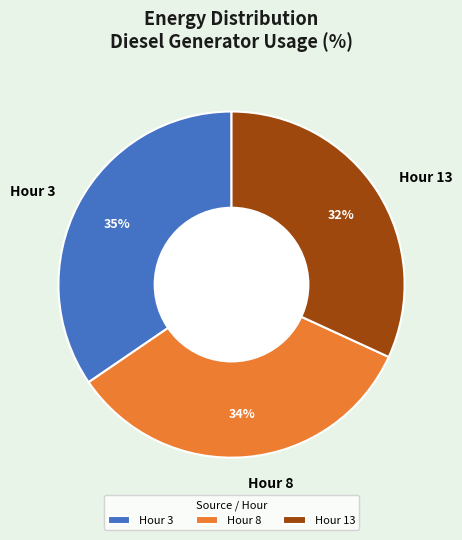

How many segments does this pie chart have?

3